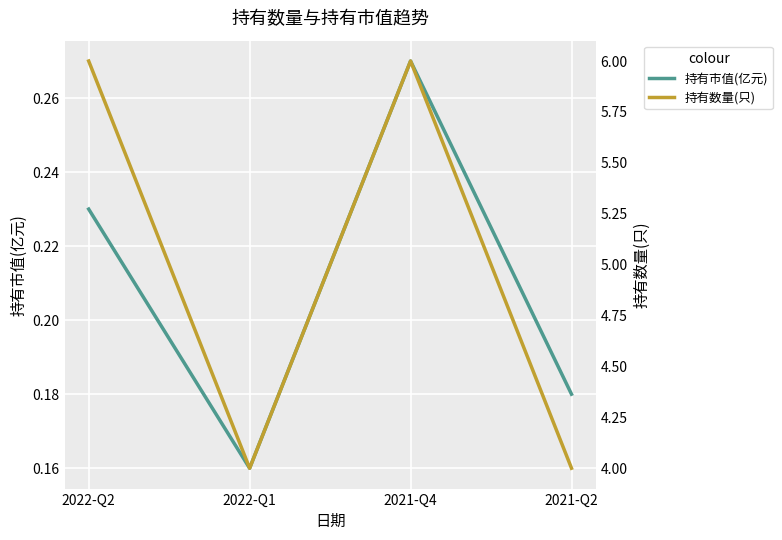

True or false: 持有市值(亿元) has more than 2 points higher than both neighbors.

False